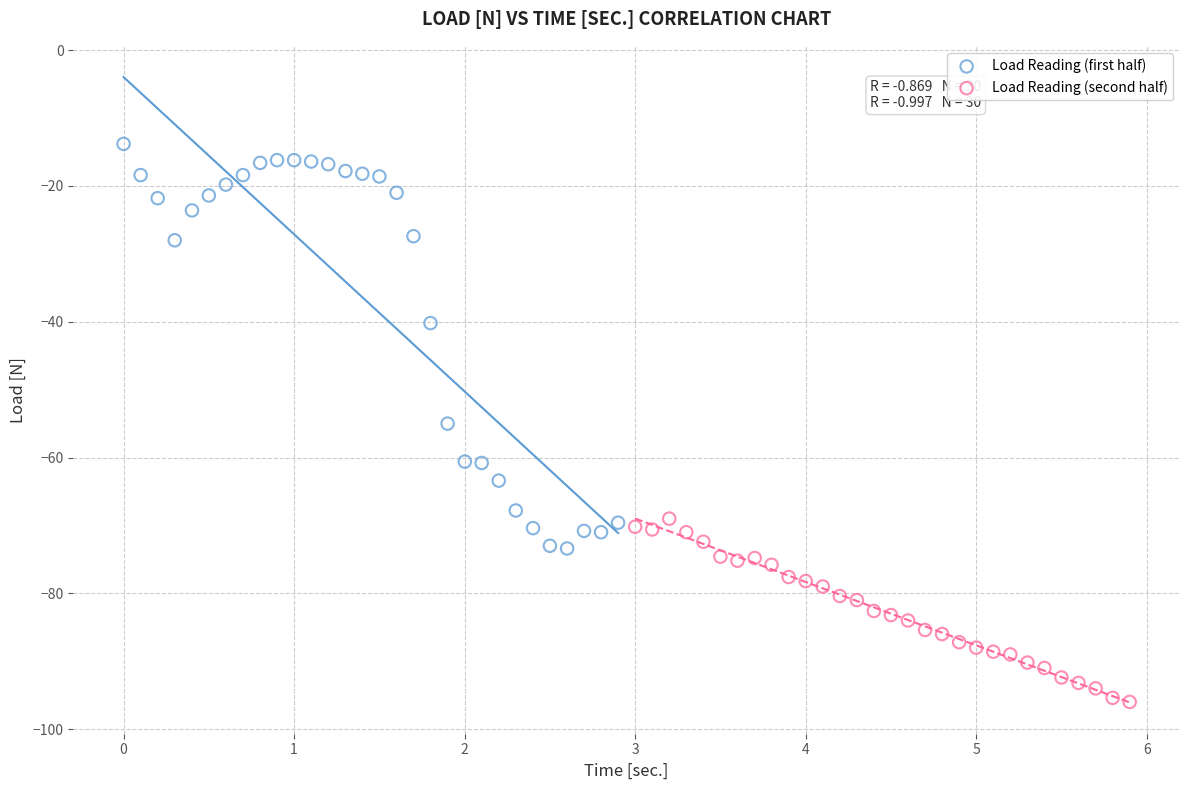

Which series contains the lowest Y value?

Load Reading (second half)